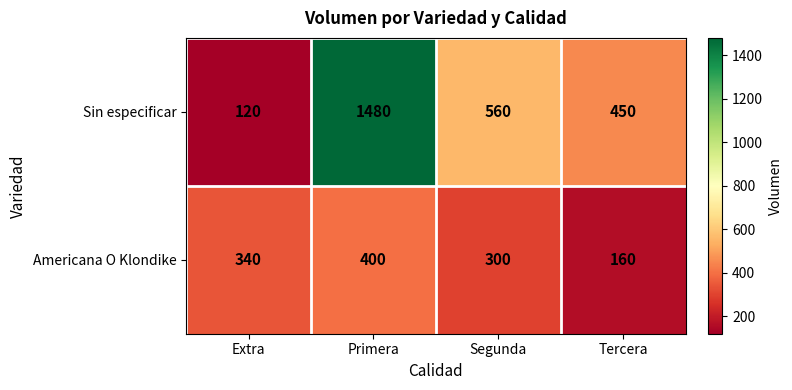

At which category is the sum across all series the highest?

Primera